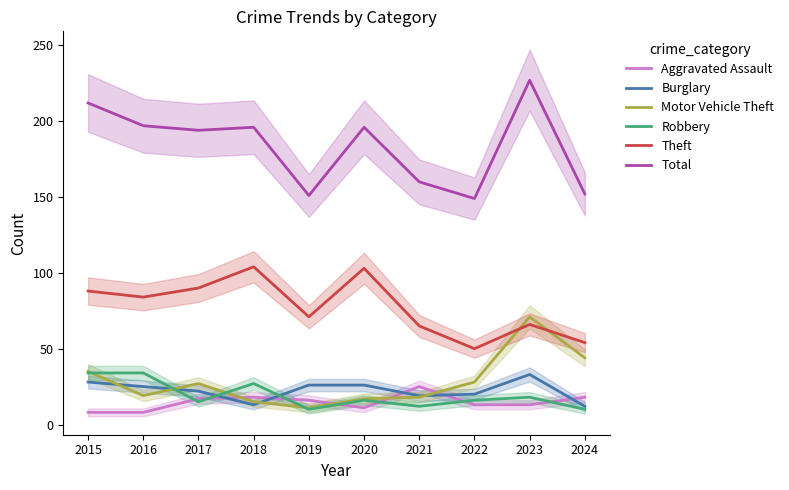

What is the total value across all series at 2018?

373